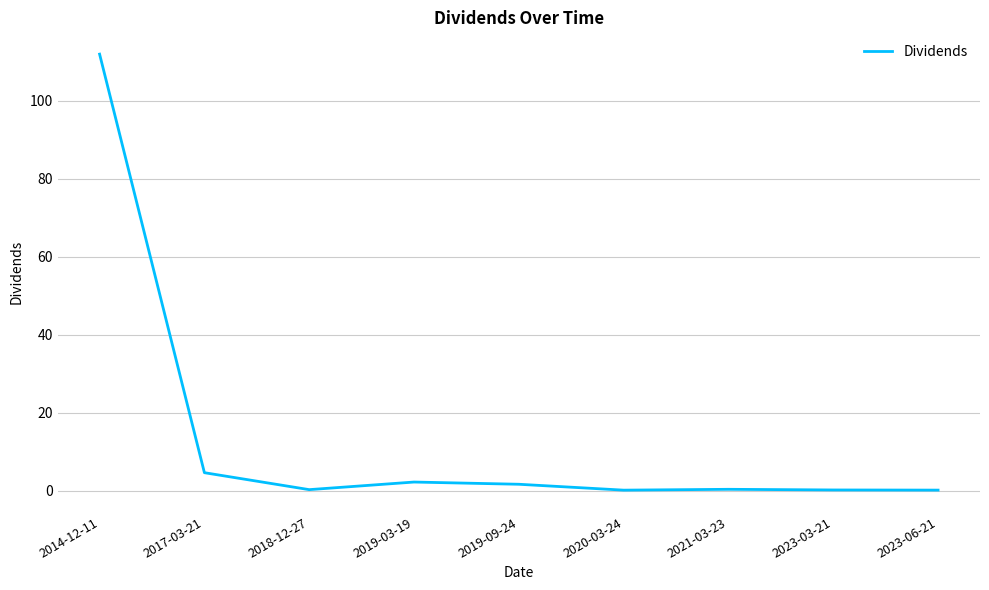

What is the average value?

13.5